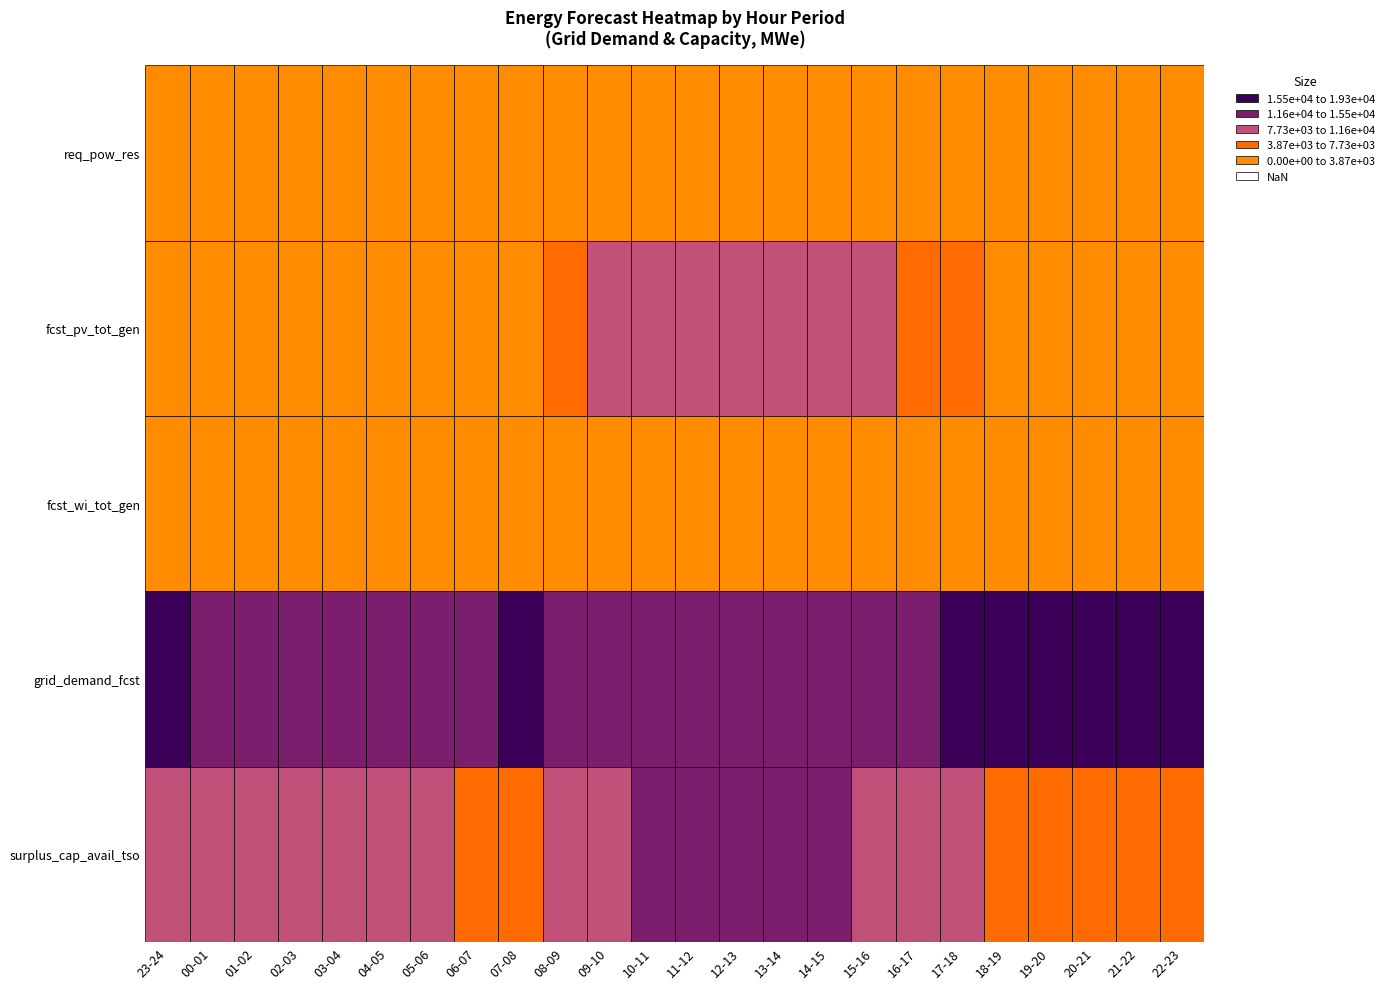

What is the average value of the req_pow_res series?

2406